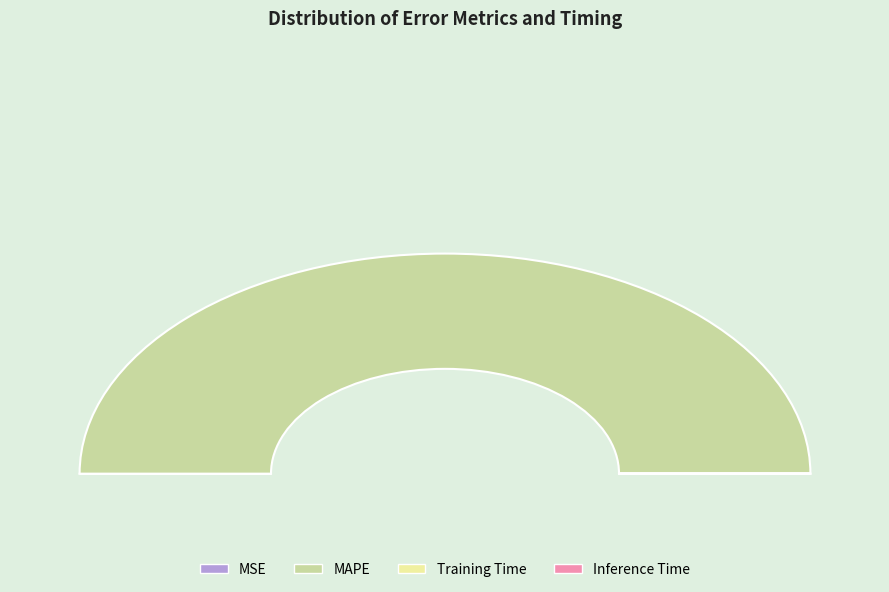

True or false: MSE accounts for 1% of the total.

False